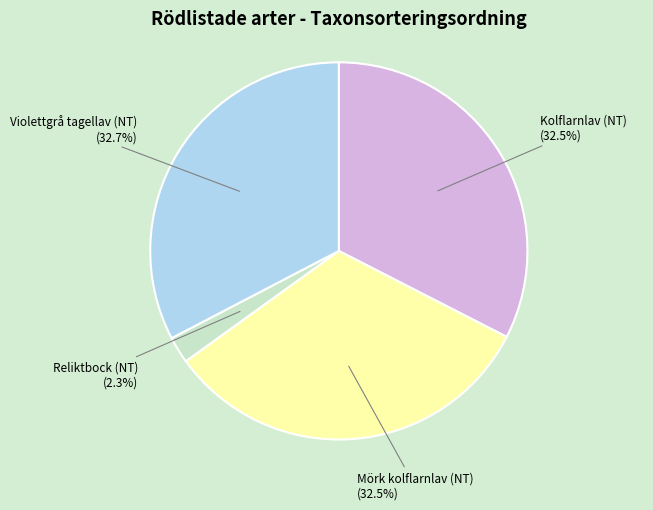

Which slice is the smallest?

Reliktbock (NT)